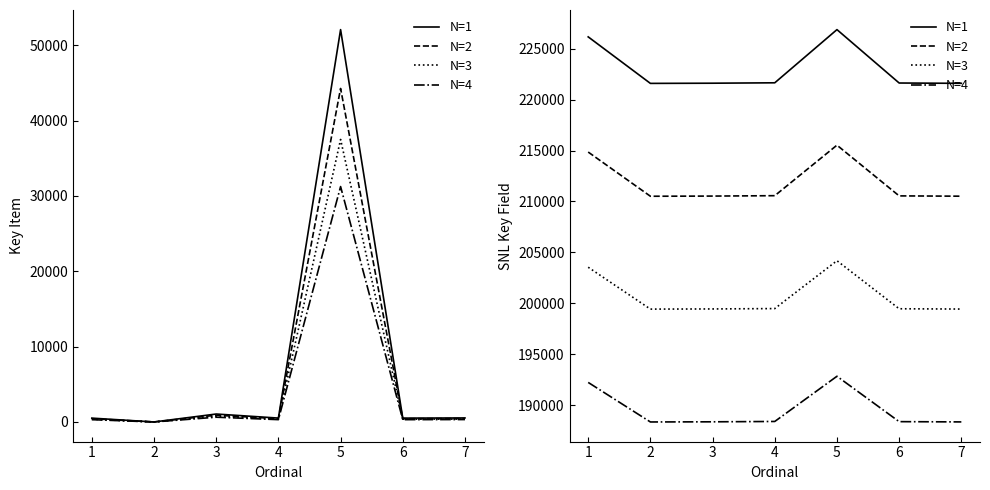

The value of N=3 at 4 is 199487.7. True or false?

True